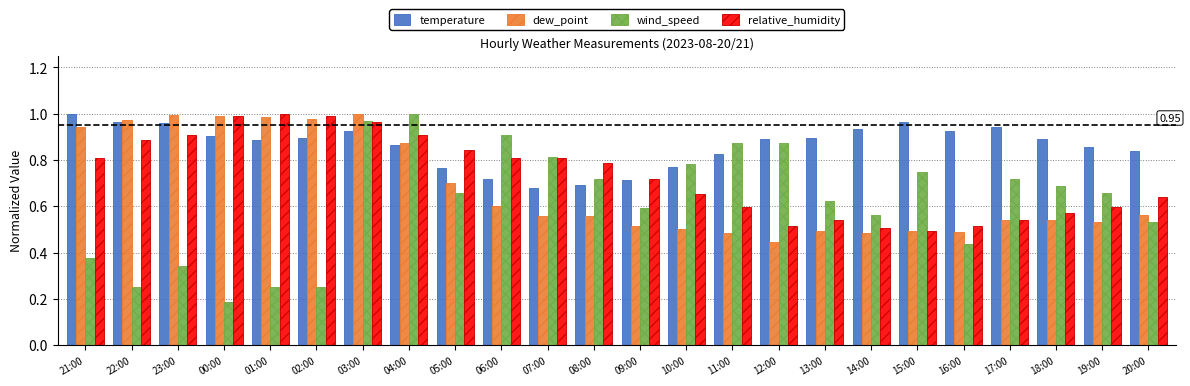

What is the sum of all wind_speed values?

14.8